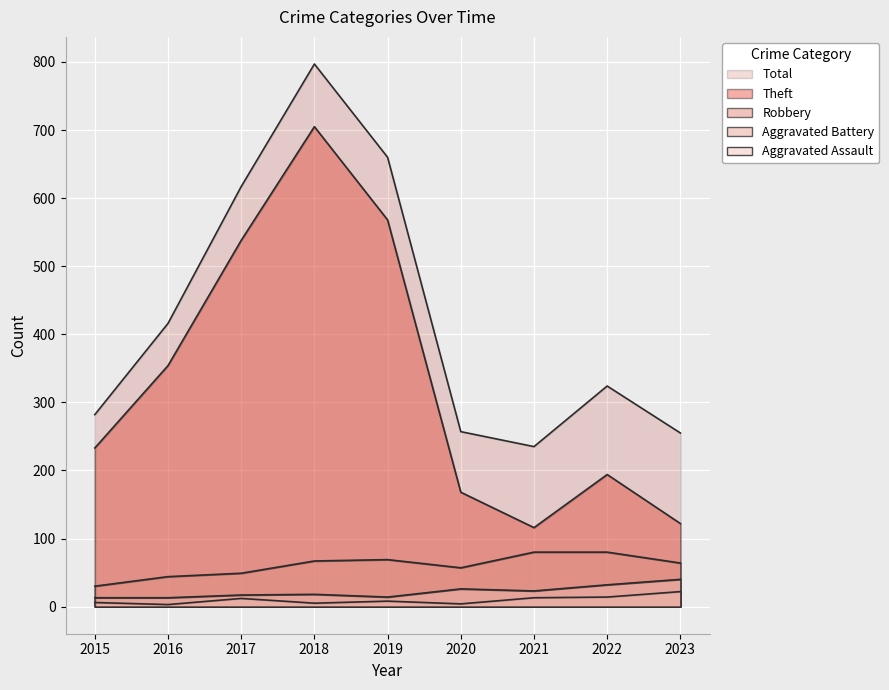

Count the number of categories in the chart.

9